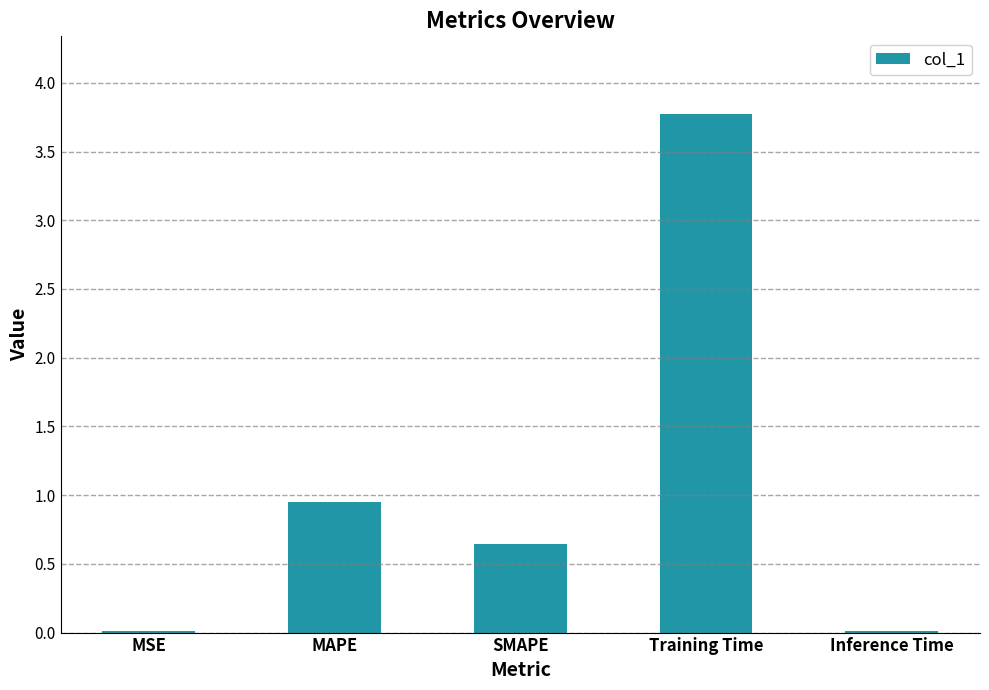

How many categories are shown in the chart?

5